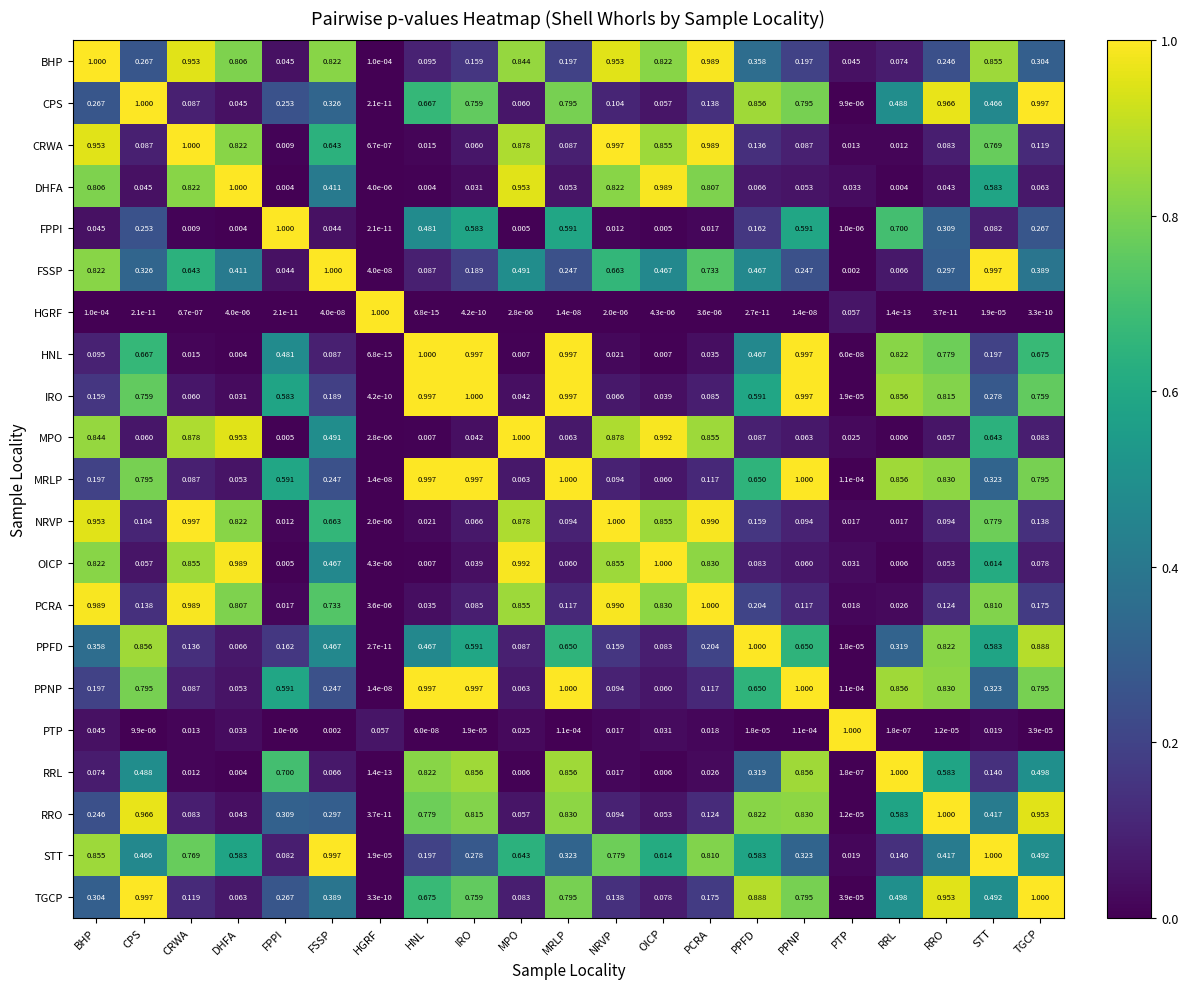

At which category is the sum across all series the highest?

STT